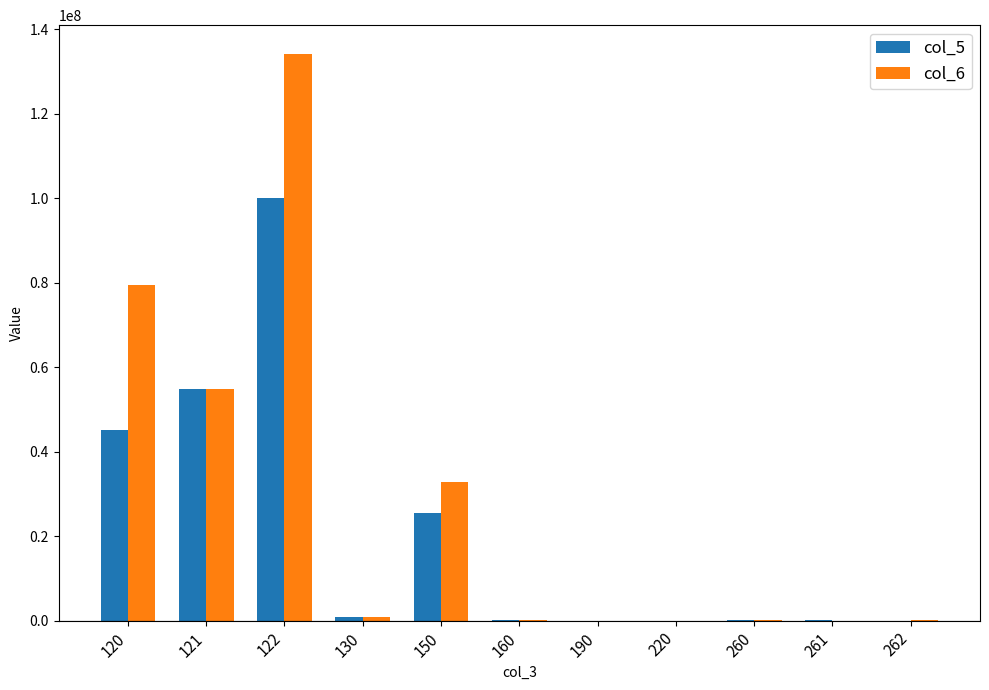

What is the sum of all col_6 values?

302278990.4